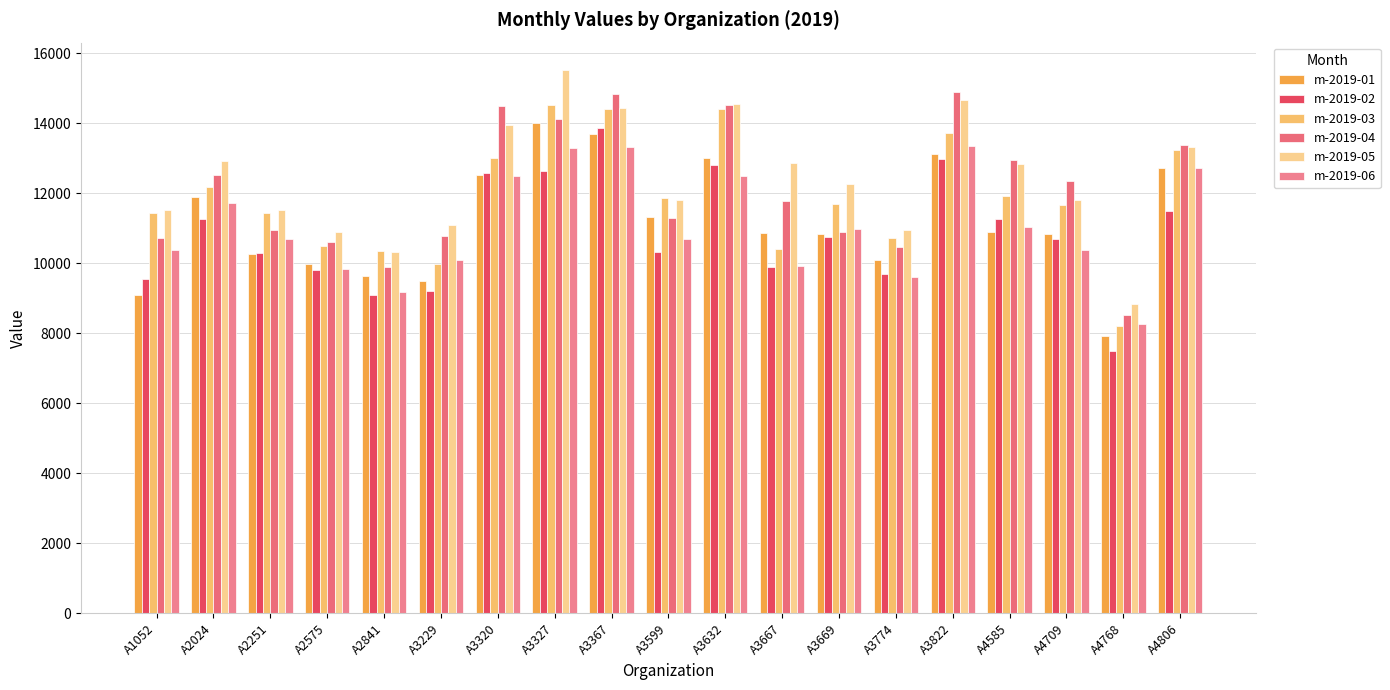

What is the difference between the highest and lowest values at A3667?

2964.4